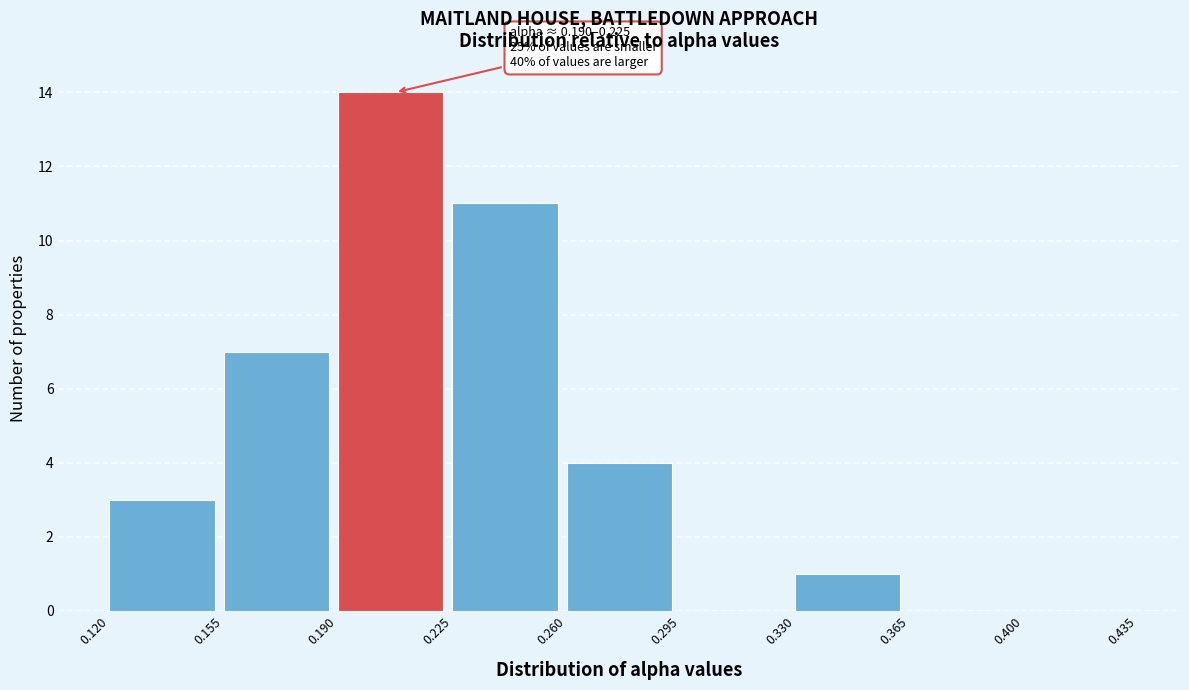

Over which range of the x-axis is the bar tallest?

0.190 to 0.225